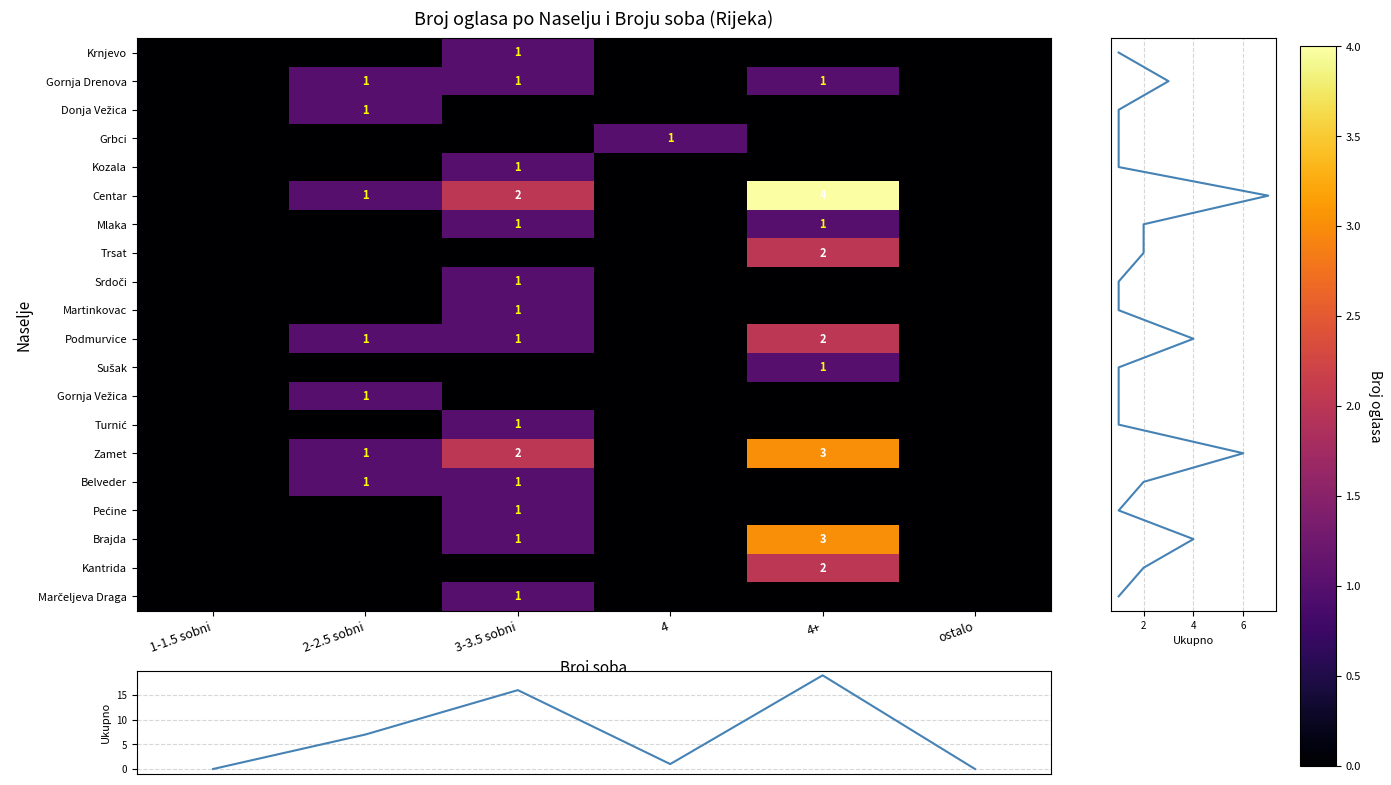

True or false: Podmurvice has a value of 1 at 2-2.5 sobni.

True